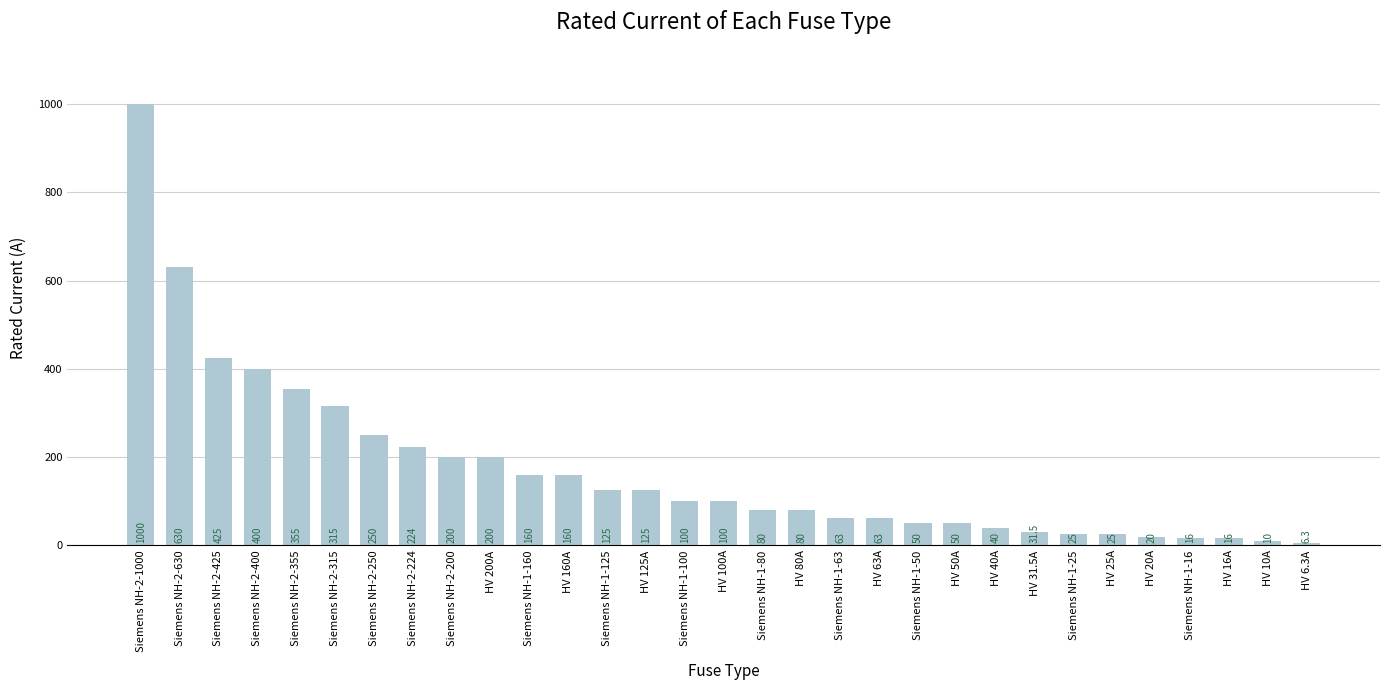

What is the maximum value shown in the chart?

1000.0